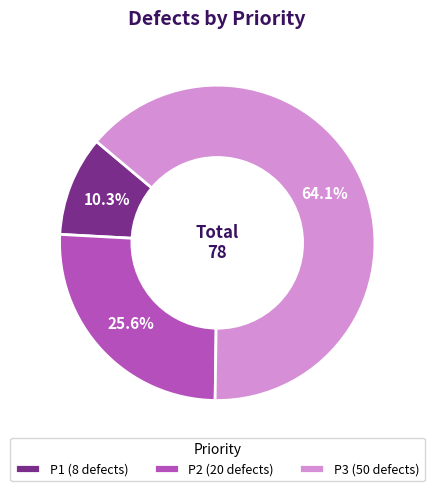

Does any single category account for the majority?

Yes